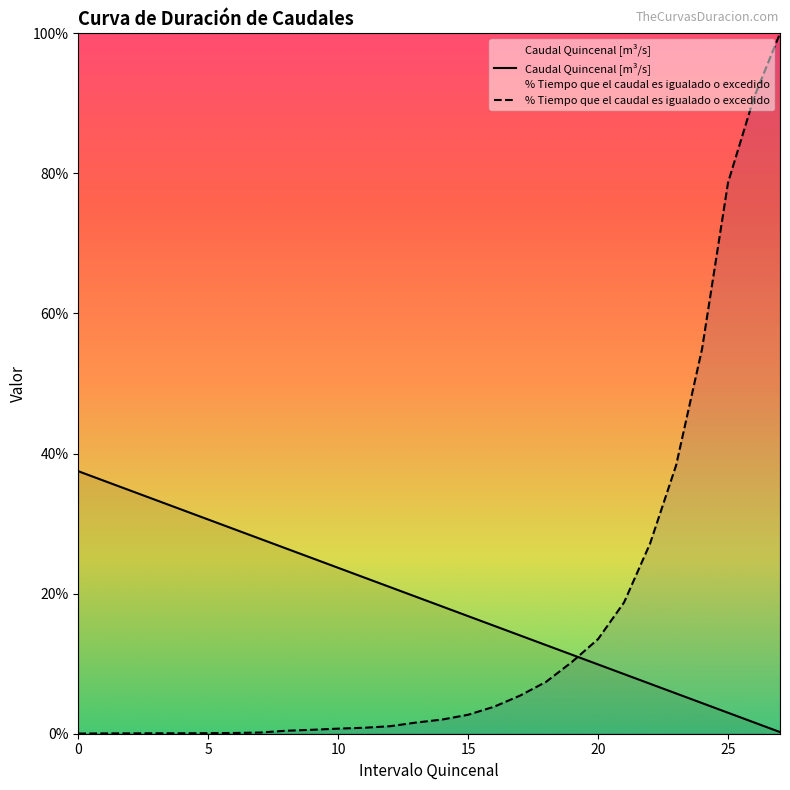

True or false: Caudal Quincenal [m³/s] has more than 1 points higher than both neighbors.

False